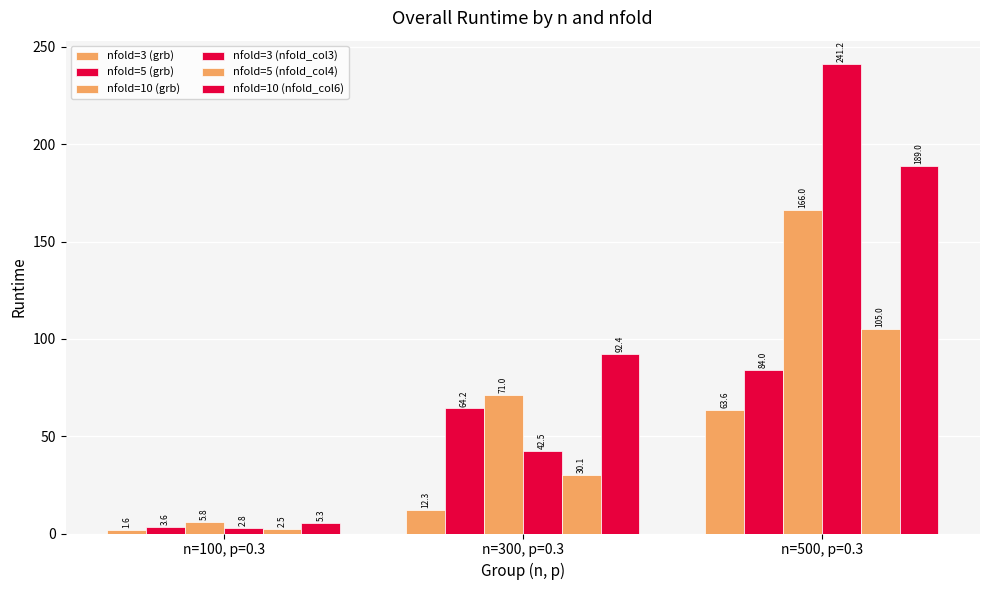

Is the value of nfold=5 (nfold_col4) at n=500, p=0.3 greater than the value of nfold=3 (nfold_col3) at n=500, p=0.3?

No